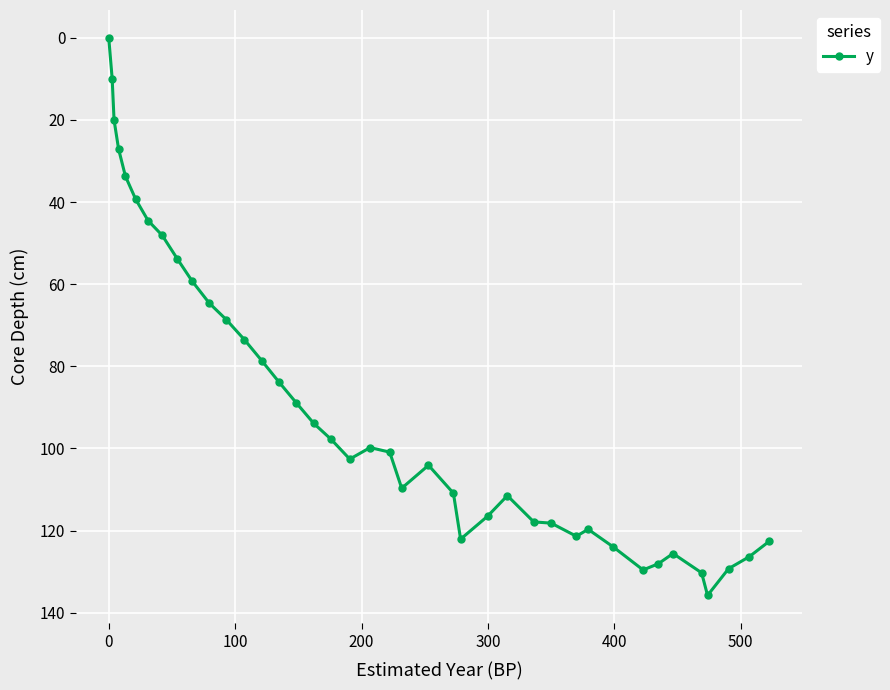

How many series are shown in this chart?

1